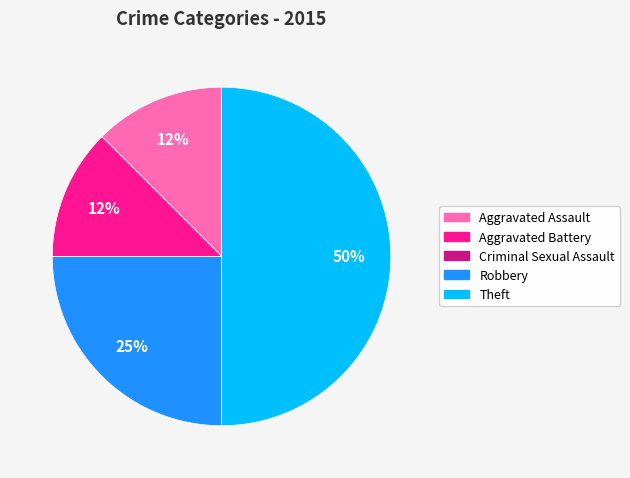

Between Theft and Aggravated Assault, which is larger?

Theft